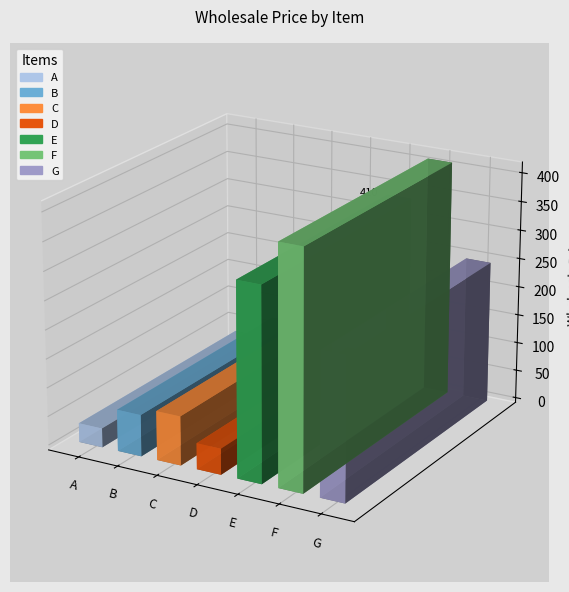

Where is the data nearest to the value 221?

G